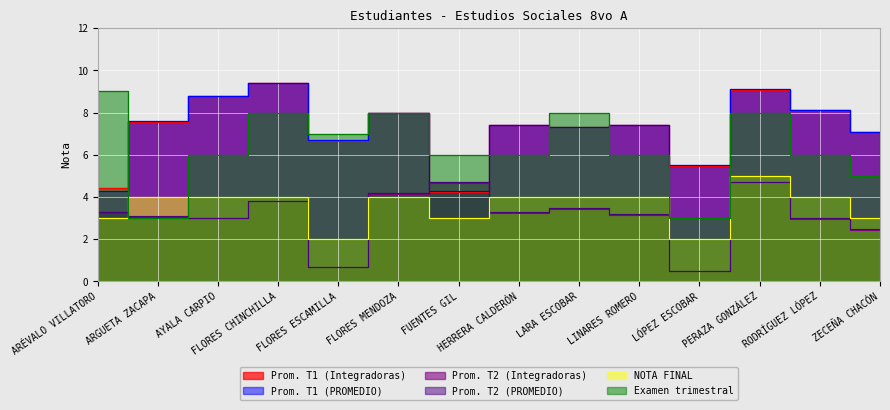

Reading left to right, extract all data points from this chart.

Prom. T1 (Integradoras): 4.5	7.5	8.8	9.4	6.7	8.0	4.2	7.4	7.3	7.4	5.5	9.1	8.1	7.1
Prom. T1 (PROMEDIO): 4.3	7.6	8.8	9.4	6.7	8.0	4.3	7.4	7.3	7.4	5.5	9.1	8.1	7.1
Prom. T2 (Integradoras): 3.2	3.0	3.0	3.8	0.7	4.2	4.7	3.2	3.5	3.1	0.5	4.7	3.0	2.5
Prom. T2 (PROMEDIO): 3.3	3.1	3.0	3.8	0.7	4.2	4.7	3.3	3.5	3.2	0.5	4.7	3.0	2.5
NOTA FINAL: 3.0	4.0	4.0	4.0	2.0	4.0	3.0	4.0	4.0	4.0	2.0	5.0	4.0	3.0
Examen trimestral: 9.0	3.0	6.0	8.0	7.0	8.0	6.0	6.0	8.0	6.0	3.0	8.0	6.0	5.0